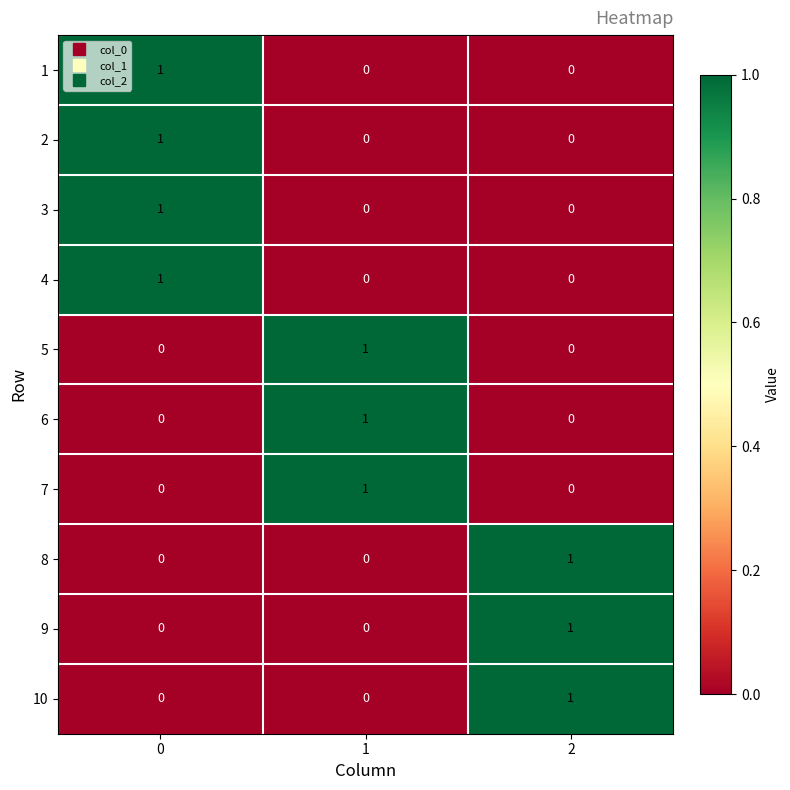

At how many categories does at least one series exceed 0?

3